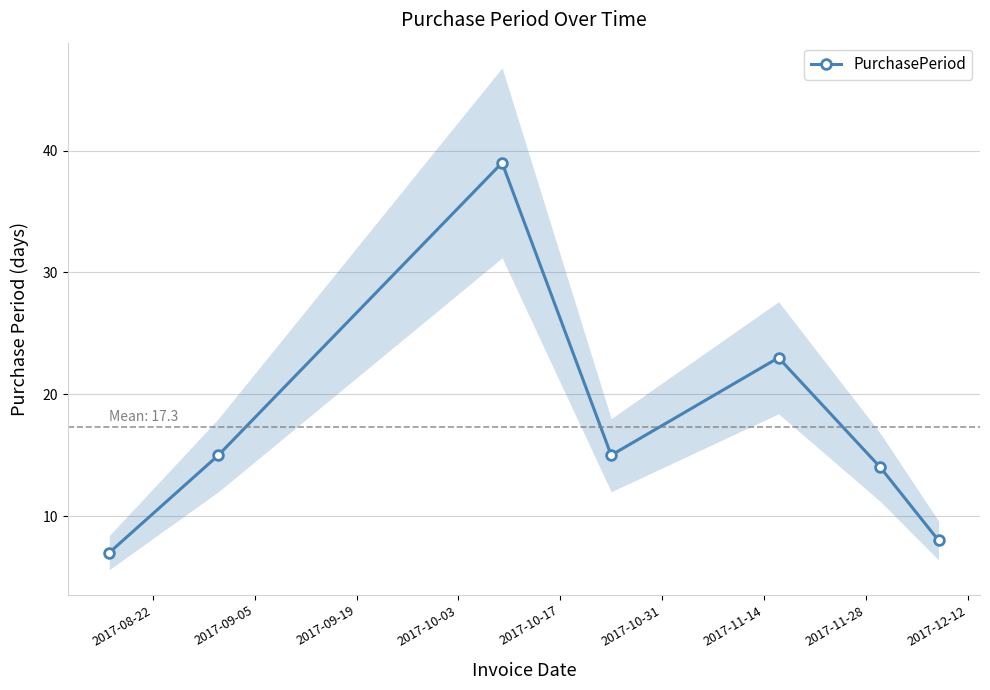

True or false: PurchasePeriod has more than 2 interior local peaks.

False